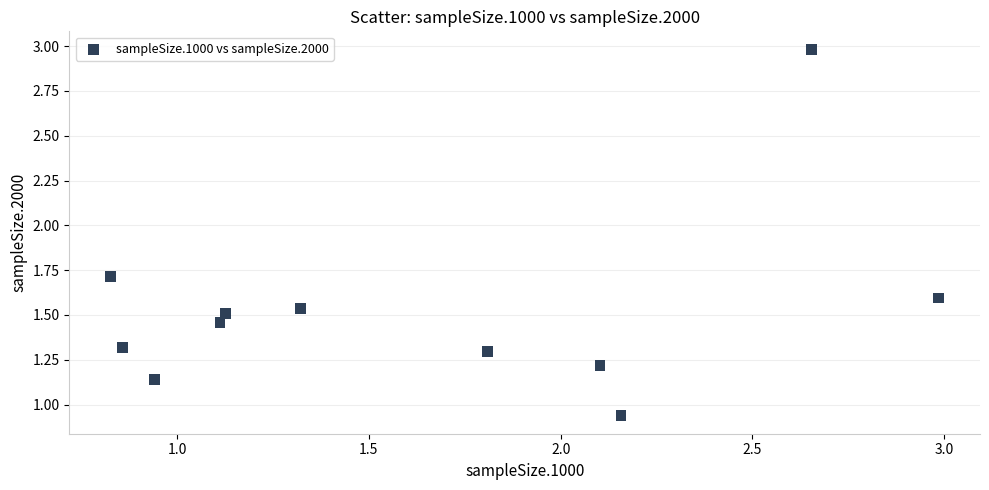

What is the average X value?

1.6